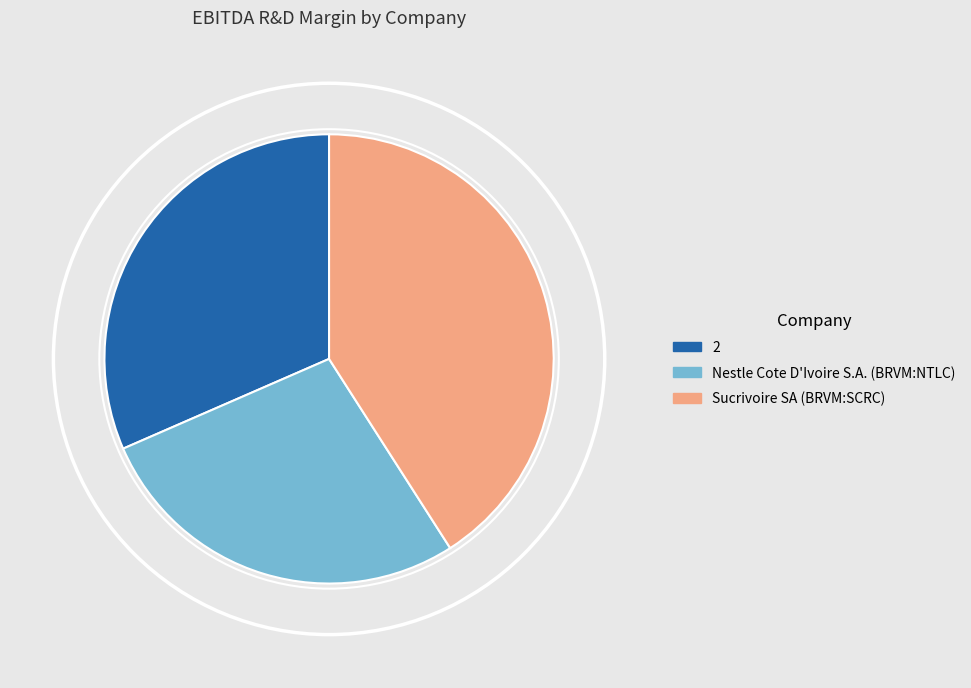

What is the smallest slice in the pie chart?

Nestle Cote D'Ivoire S.A. (BRVM:NTLC)